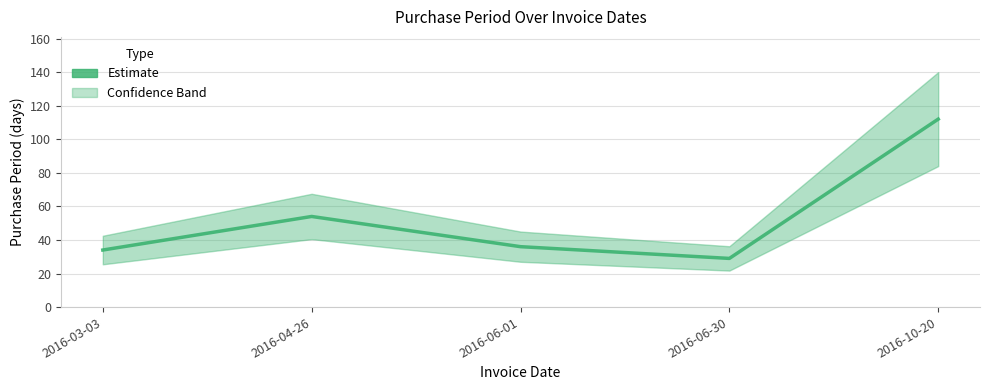

What is the difference between the maximum and second lowest values?

78